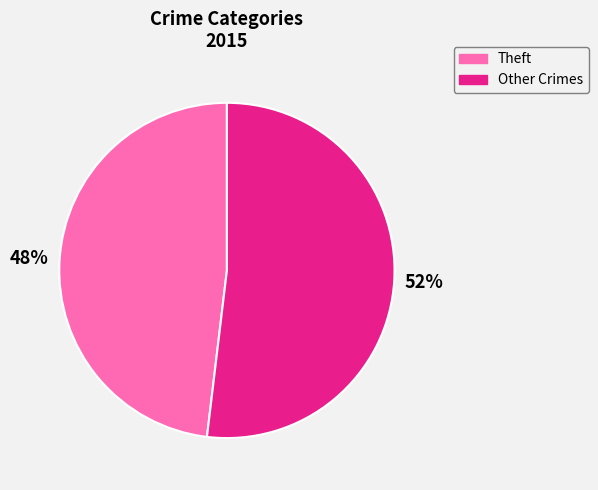

To the nearest percent, what is the difference between the largest and smallest slice percentages?

4%